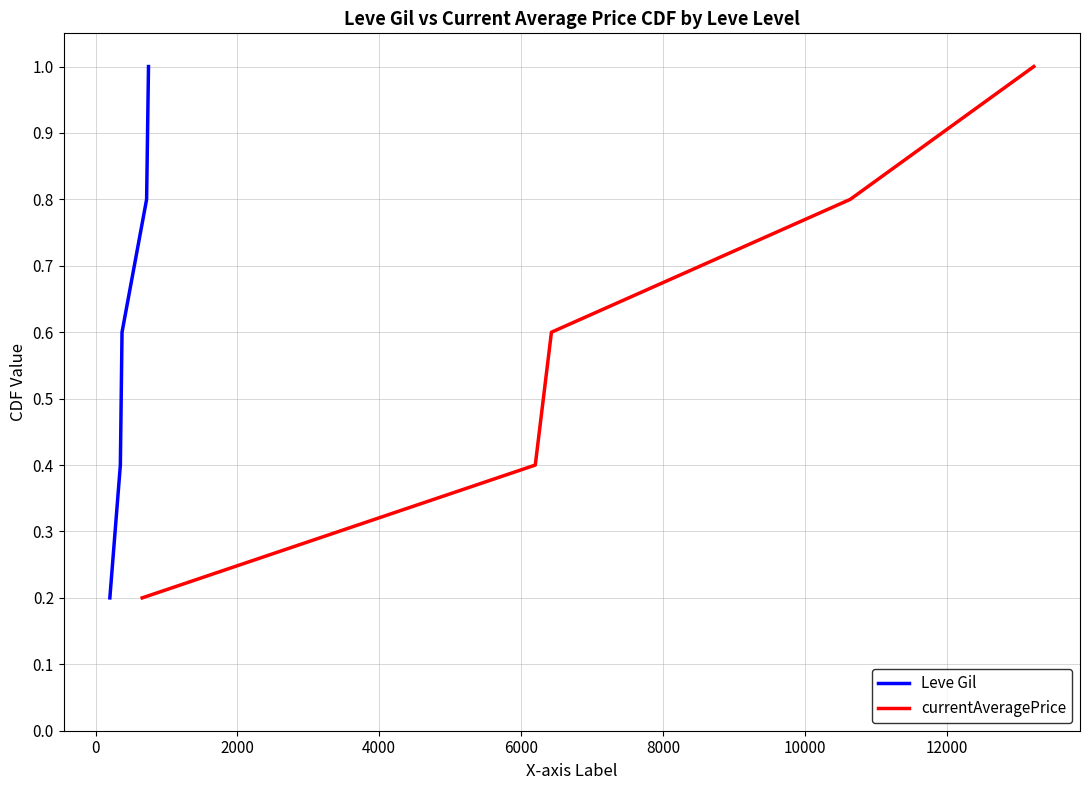

True or false: Leve Gil and currentAveragePrice intersect in this chart.

False